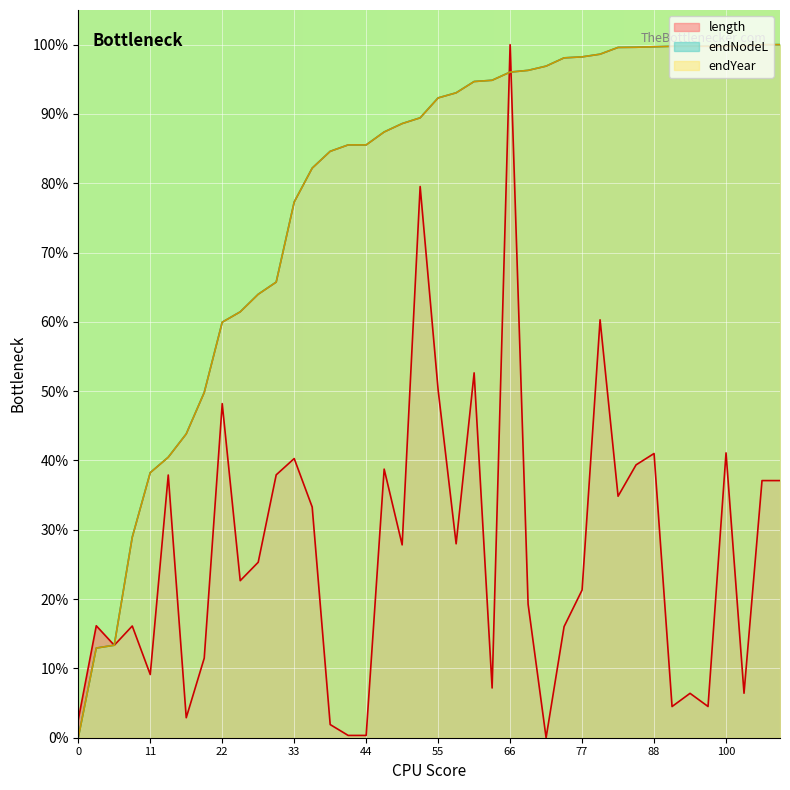

How many lines are shown in the chart?

3